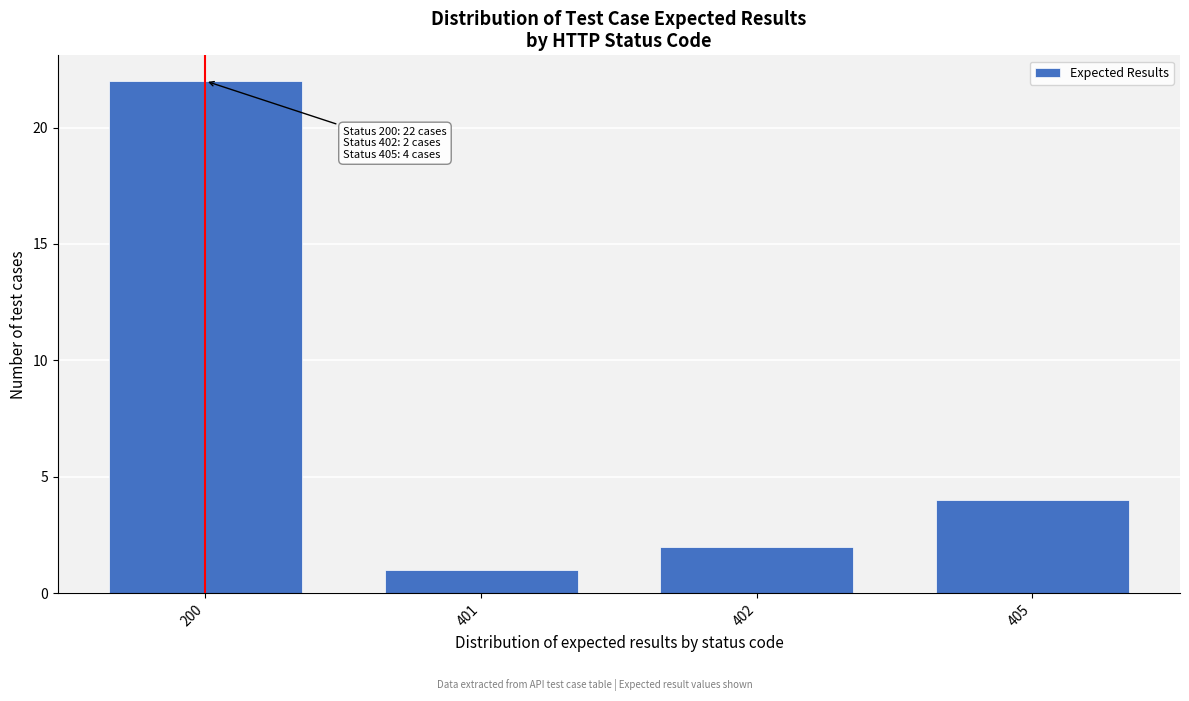

Reading right to left, extract all data points from this chart.

405=4	402=2	401=1	200=22